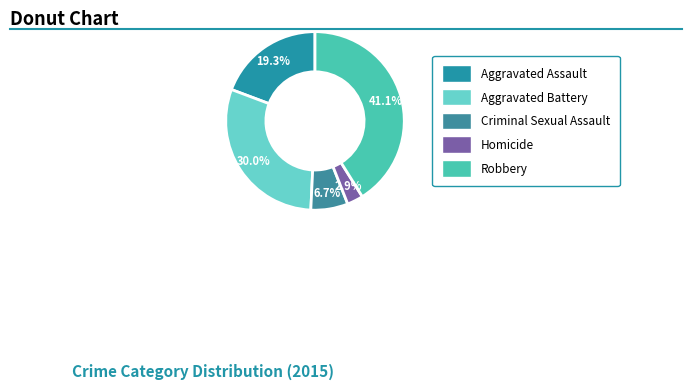

Which category has the smallest portion of the pie?

Homicide